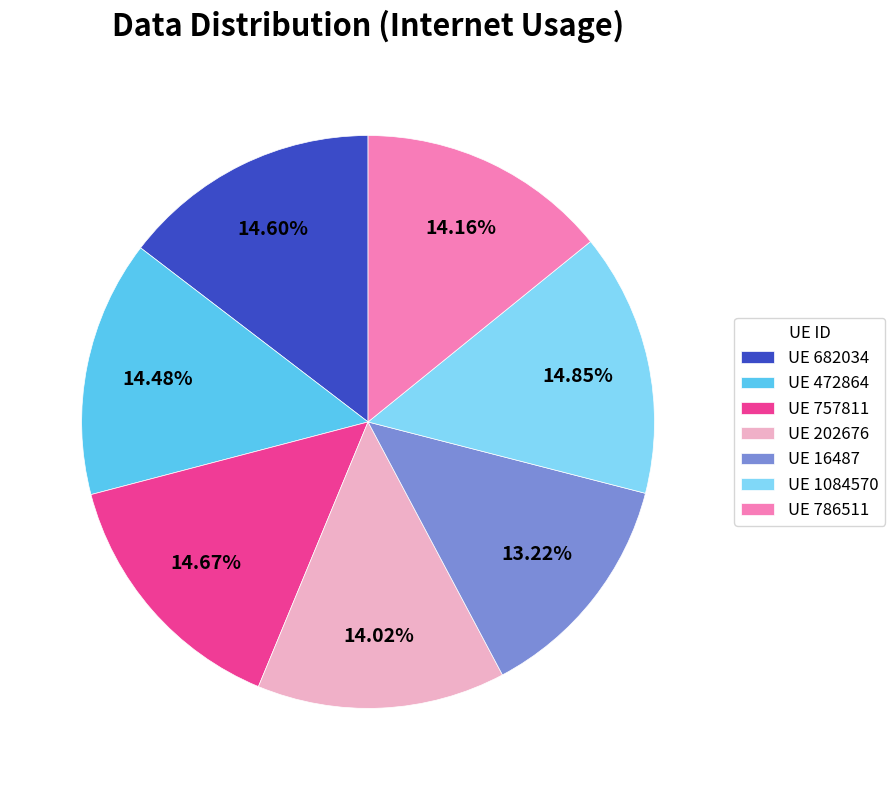

Is there a majority slice in this chart?

No